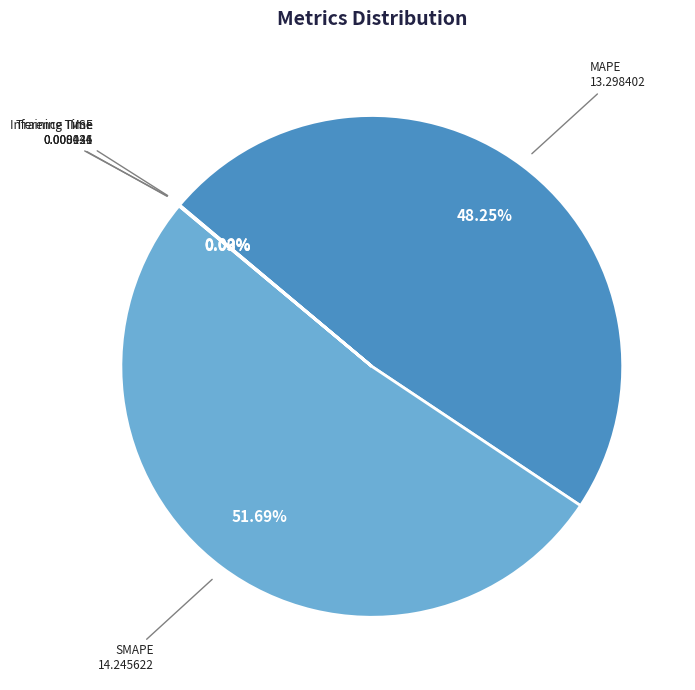

Is there any slice that represents more than half of the pie?

Yes